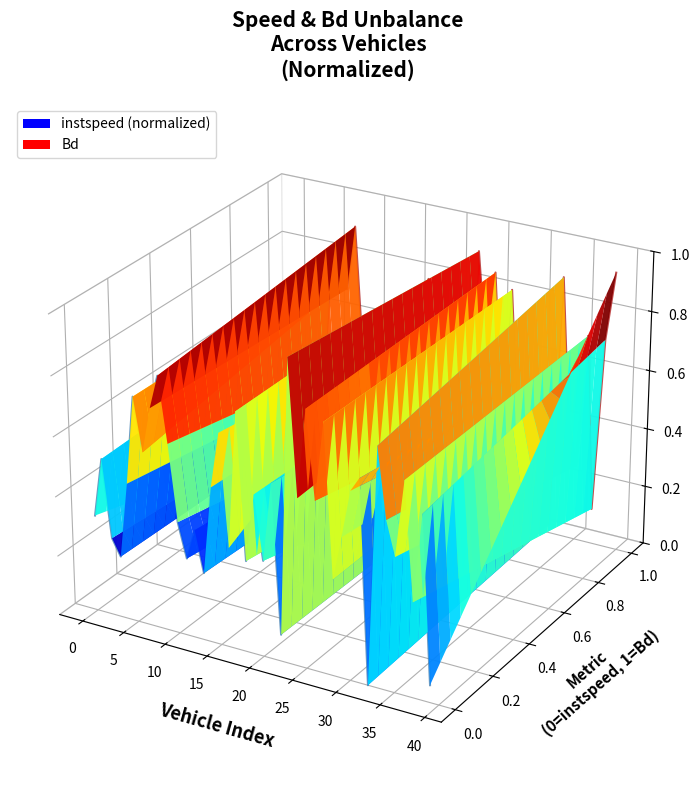

List the series in order of their overall mean, lowest first.

instspeed, Bd